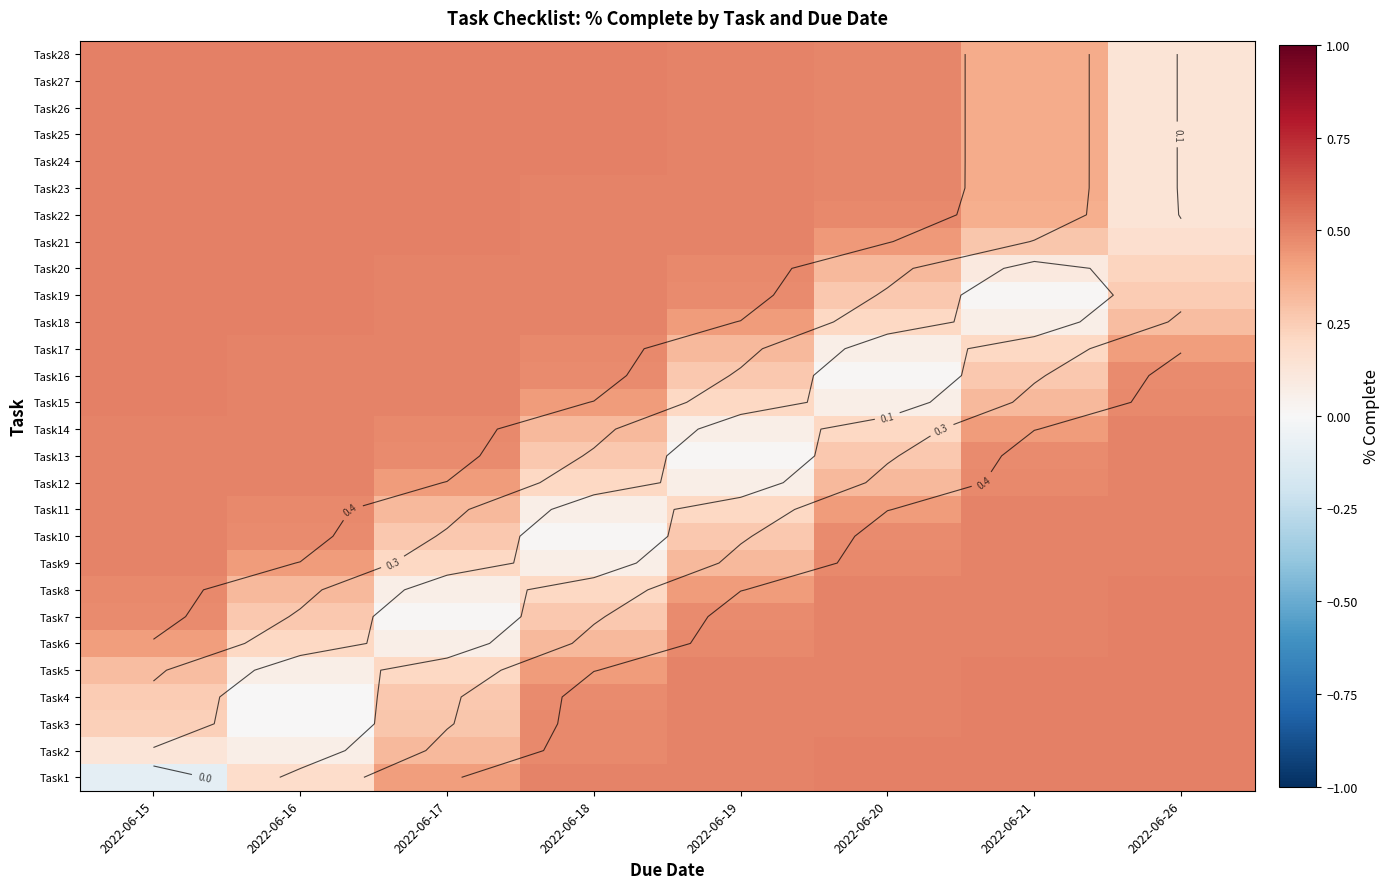

Which series has the largest range (max minus min)?

Task1